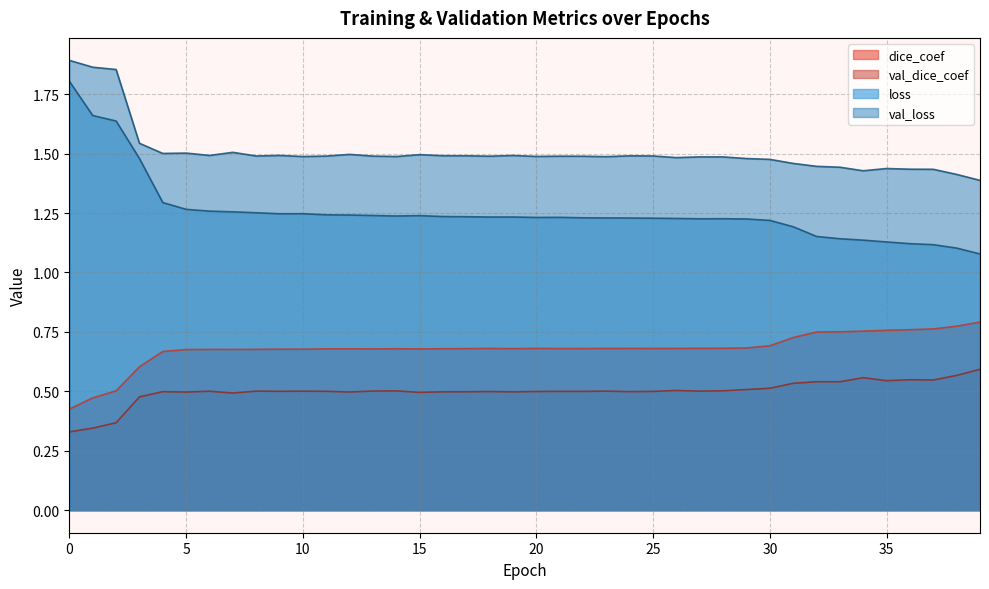

Reading left to right, what are all the values shown in this chart?

dice_coef: 0=0.4	1=0.5	2=0.5	3=0.6	4=0.7	5=0.7	6=0.7	7=0.7	8=0.7	9=0.7	10=0.7	11=0.7	12=0.7	13=0.7	14=0.7	15=0.7	16=0.7	17=0.7	18=0.7	19=0.7	20=0.7	21=0.7	22=0.7	23=0.7	24=0.7	25=0.7	26=0.7	27=0.7	28=0.7	29=0.7	30=0.7	31=0.7	32=0.7	33=0.8	34=0.8	35=0.8	36=0.8	37=0.8	38=0.8	39=0.8
val_dice_coef: 0=0.3	1=0.3	2=0.4	3=0.5	4=0.5	5=0.5	6=0.5	7=0.5	8=0.5	9=0.5	10=0.5	11=0.5	12=0.5	13=0.5	14=0.5	15=0.5	16=0.5	17=0.5	18=0.5	19=0.5	20=0.5	21=0.5	22=0.5	23=0.5	24=0.5	25=0.5	26=0.5	27=0.5	28=0.5	29=0.5	30=0.5	31=0.5	32=0.5	33=0.5	34=0.6	35=0.5	36=0.5	37=0.5	38=0.6	39=0.6
loss: 0=1.8	1=1.7	2=1.6	3=1.5	4=1.3	5=1.3	6=1.3	7=1.3	8=1.3	9=1.2	10=1.2	11=1.2	12=1.2	13=1.2	14=1.2	15=1.2	16=1.2	17=1.2	18=1.2	19=1.2	20=1.2	21=1.2	22=1.2	23=1.2	24=1.2	25=1.2	26=1.2	27=1.2	28=1.2	29=1.2	30=1.2	31=1.2	32=1.2	33=1.1	34=1.1	35=1.1	36=1.1	37=1.1	38=1.1	39=1.1
val_loss: 0=1.9	1=1.9	2=1.9	3=1.5	4=1.5	5=1.5	6=1.5	7=1.5	8=1.5	9=1.5	10=1.5	11=1.5	12=1.5	13=1.5	14=1.5	15=1.5	16=1.5	17=1.5	18=1.5	19=1.5	20=1.5	21=1.5	22=1.5	23=1.5	24=1.5	25=1.5	26=1.5	27=1.5	28=1.5	29=1.5	30=1.5	31=1.5	32=1.4	33=1.4	34=1.4	35=1.4	36=1.4	37=1.4	38=1.4	39=1.4